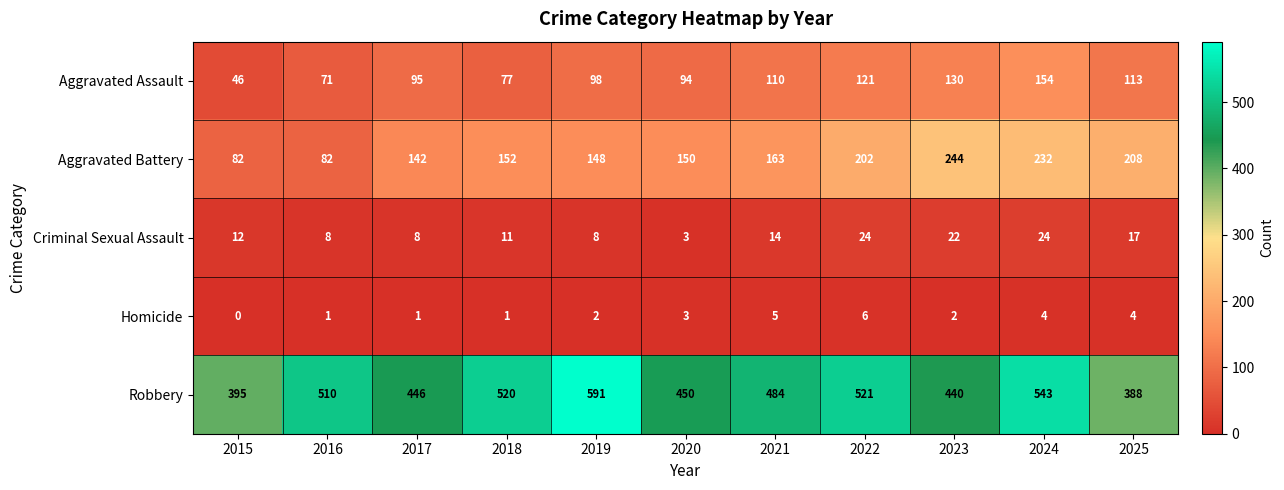

Which series has the largest total across all categories?

Robbery